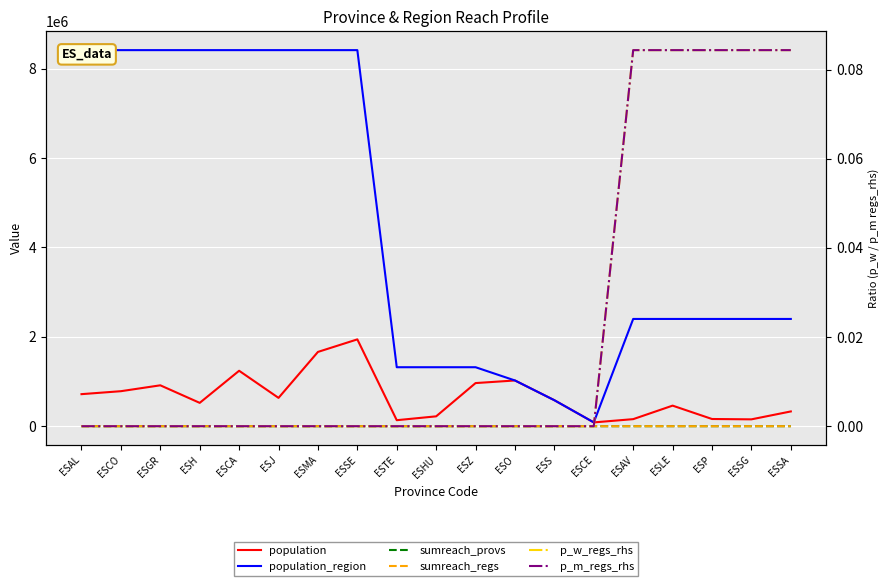

Which label corresponds to the smallest value in the chart?

ESAL